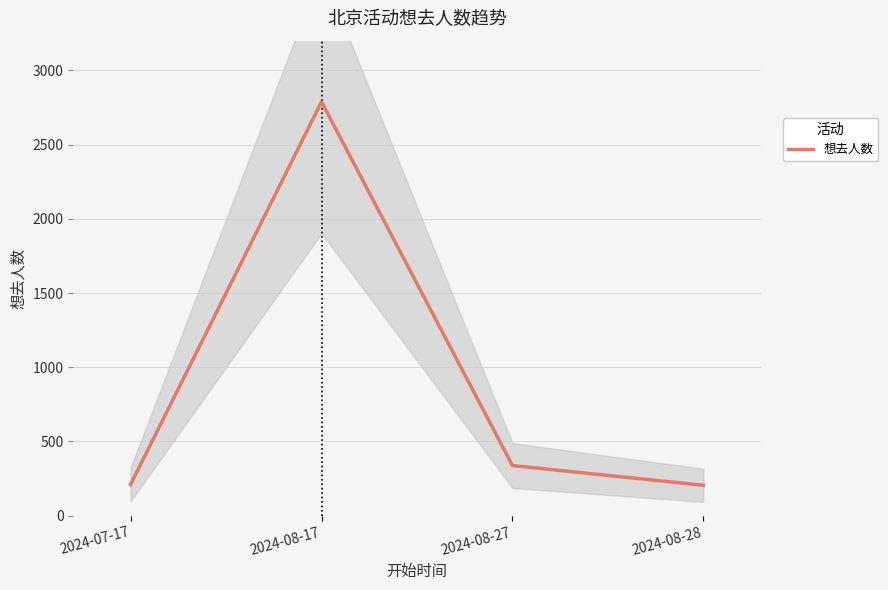

What position from the right is 2024-08-17?

3